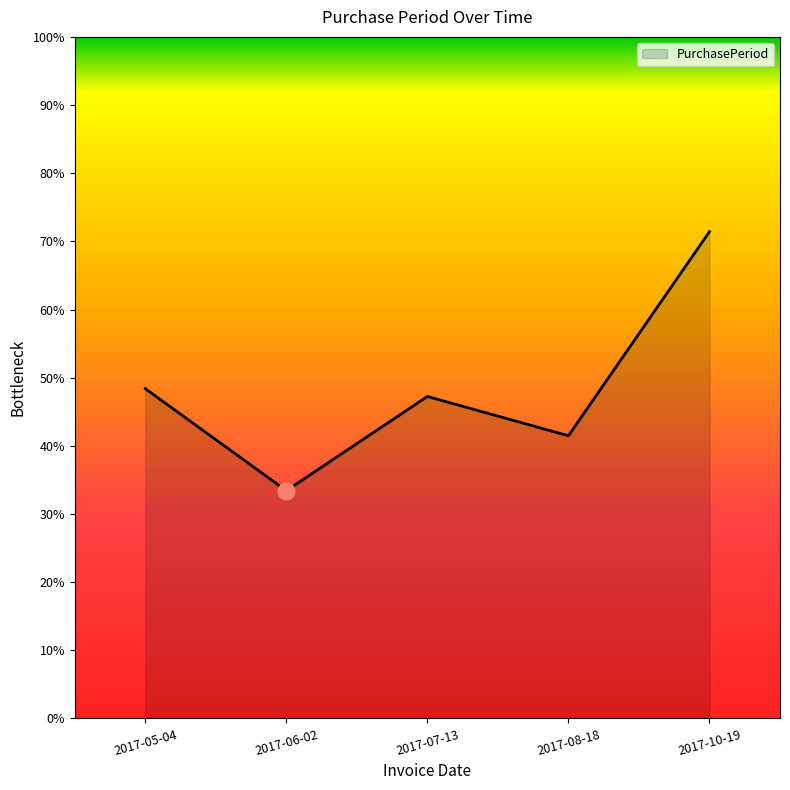

Is this an area chart (filled region under the line)?

Yes